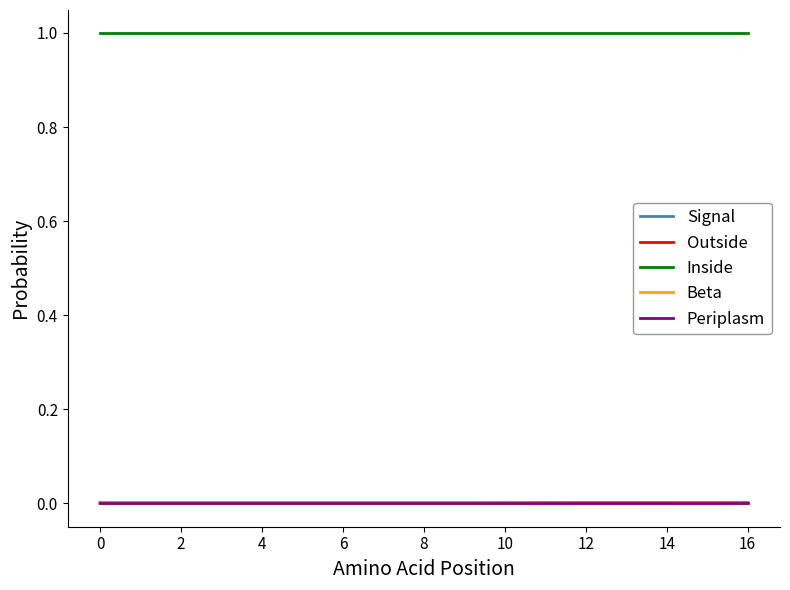

Does the chart display data point markers on the line(s)?

No